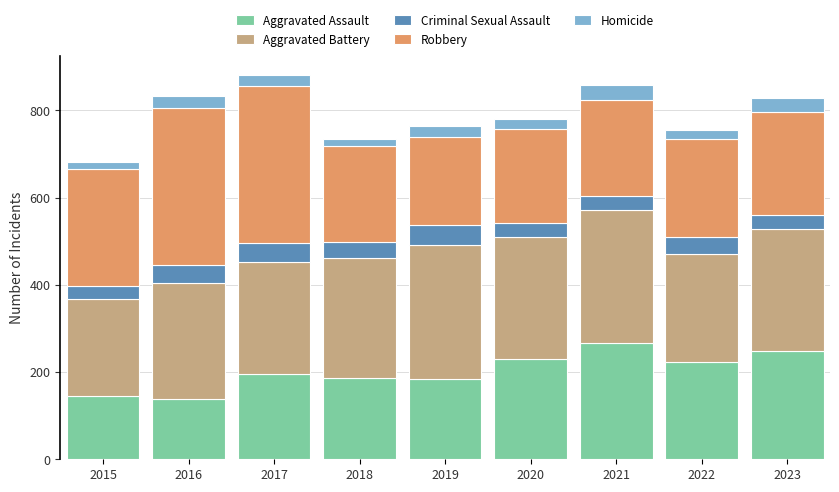

What is the difference between the second highest and second lowest values in the Aggravated Assault series?

103